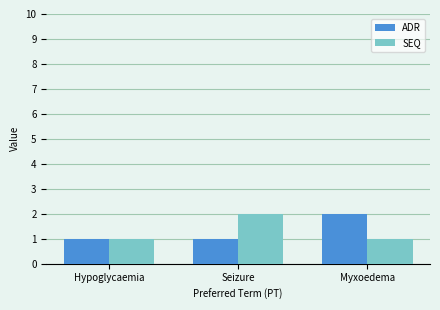

Is it true that SEQ equals 3 at Seizure?

False